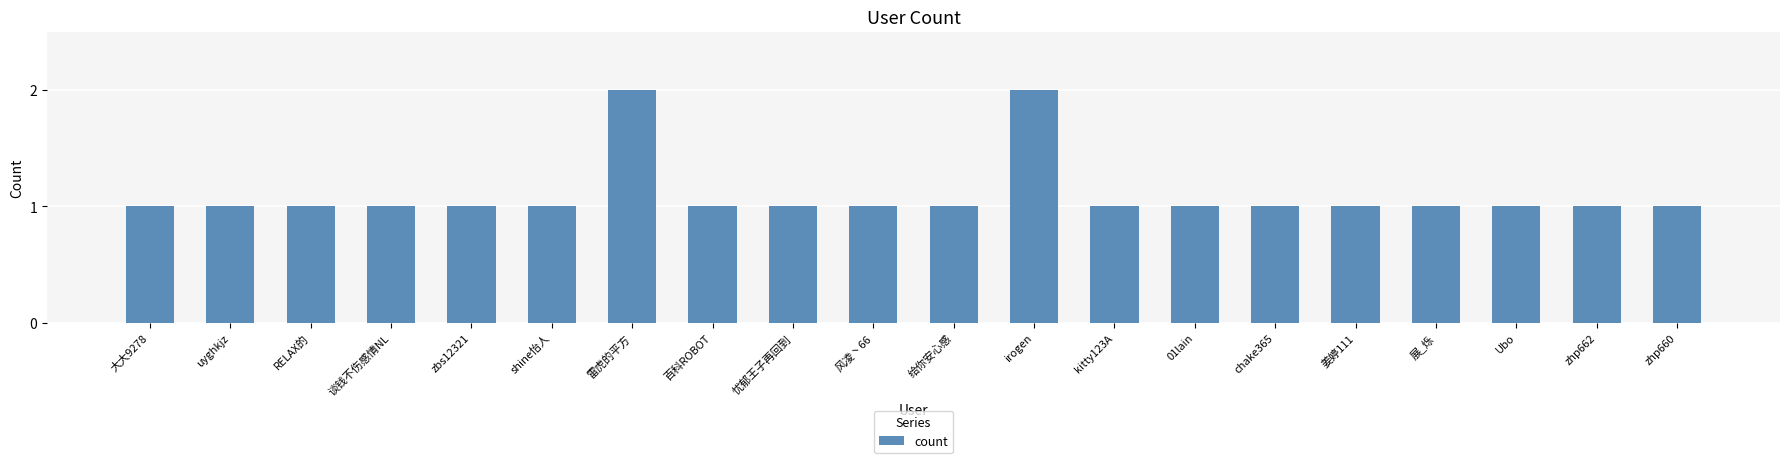

What is the value of the 4th bar from the left?

1